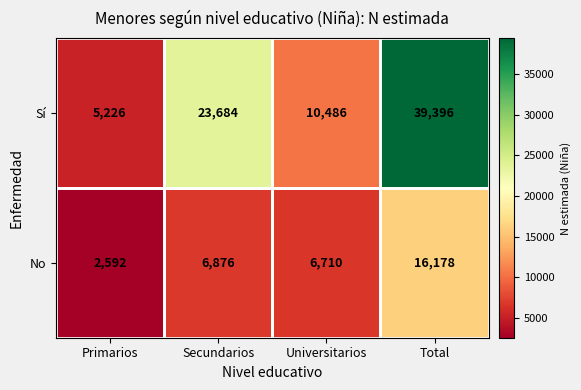

What is the sum of the Sí values at Primarios and Total?

44622